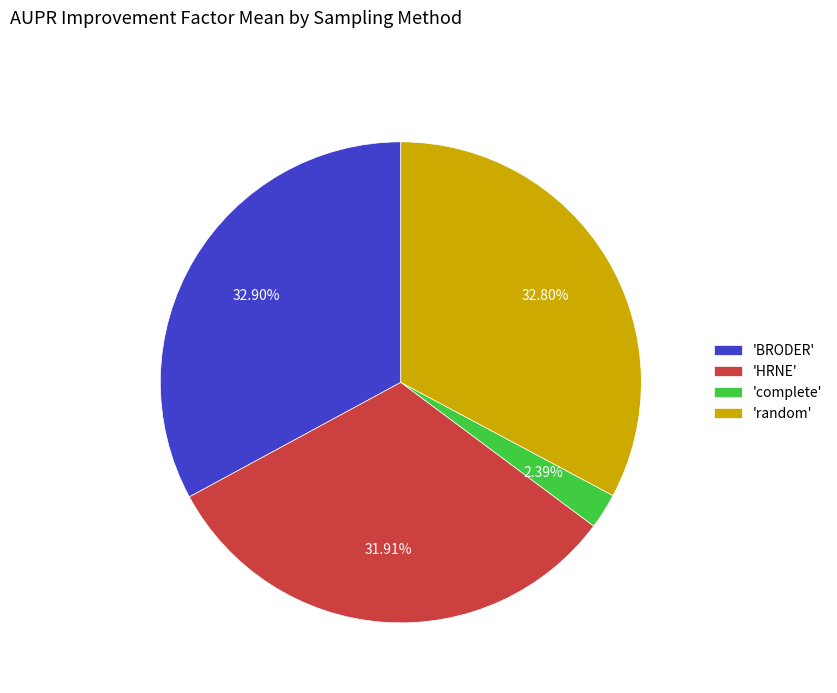

Combined, do 'HRNE' and 'random' account for over 50%?

Yes